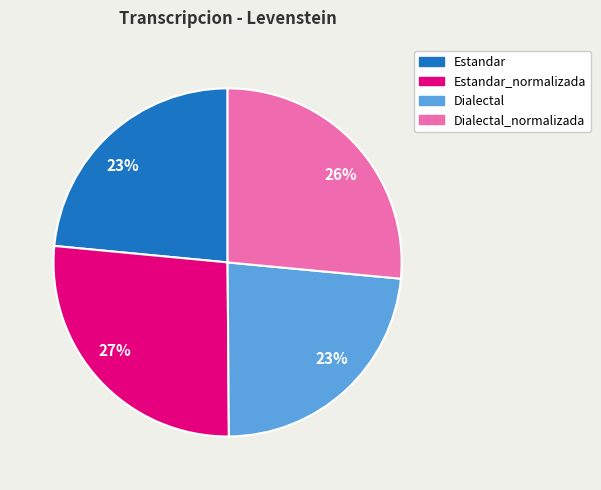

Is there a majority slice in this chart?

No